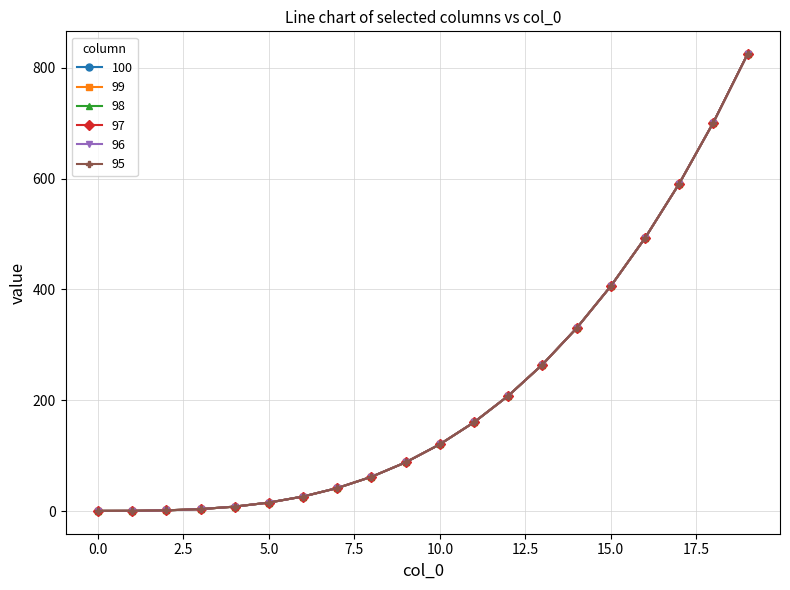

Rank the categories by 97 value from lowest to highest.

0, 1, 2, 3, 4, 5, 6, 7, 8, 9, 10, 11, 12, 13, 14, 15, 16, 17, 18, 19